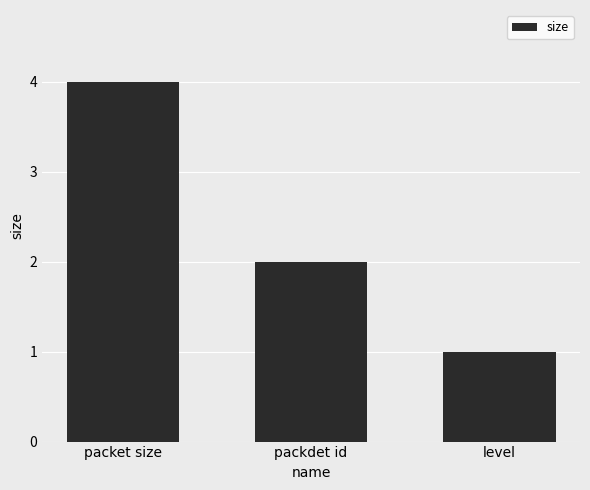

What is the change in value from packdet id to level?

-1